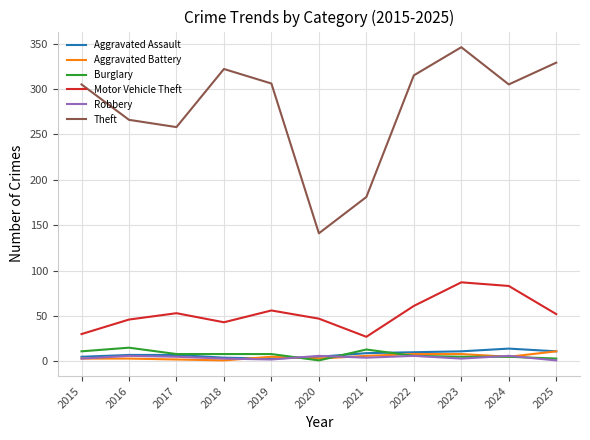

Which category has the highest value across all series?

2023